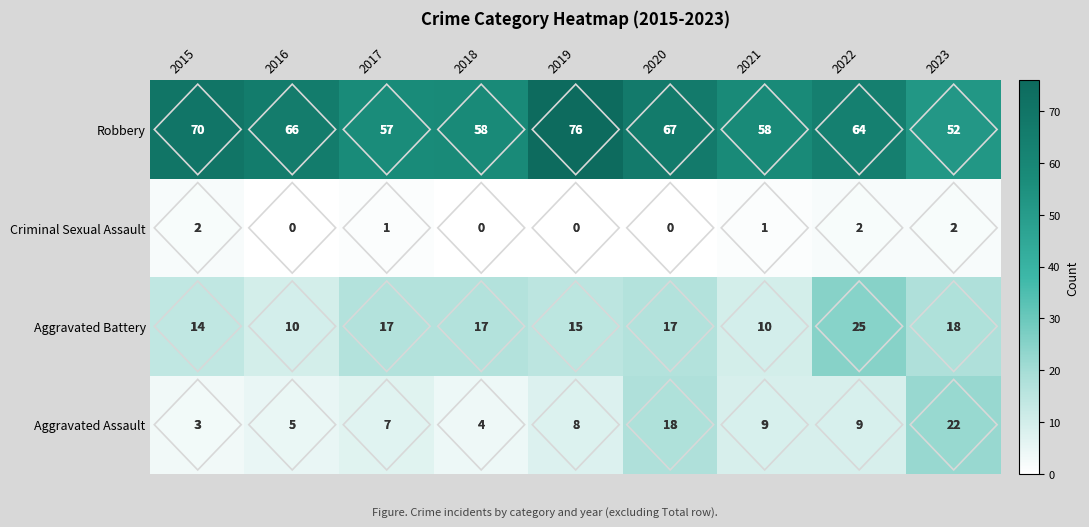

How many data points does each series have?

9